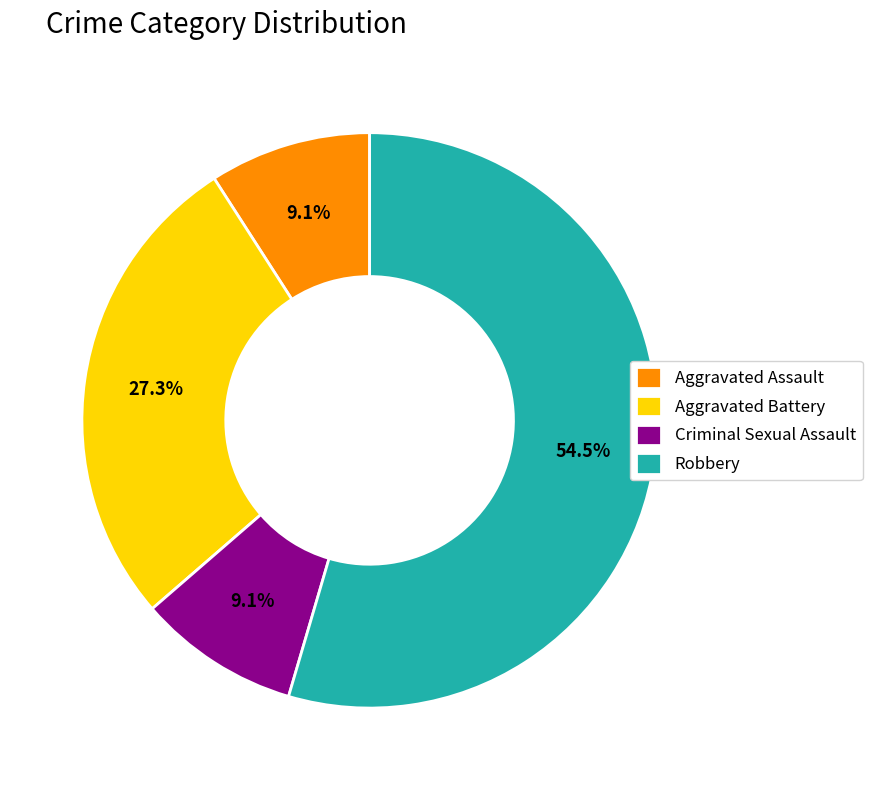

Is the sum of Criminal Sexual Assault and Aggravated Assault greater than half?

No